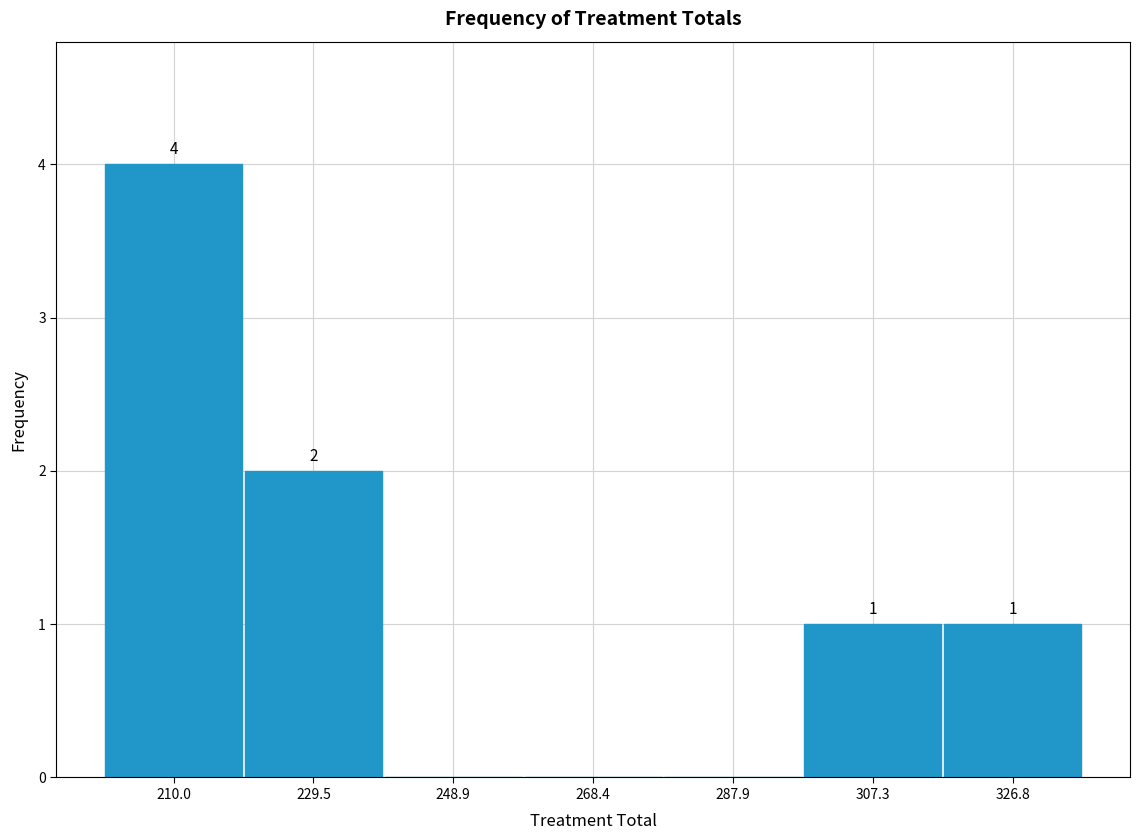

Over which range of the x-axis is the bar tallest?

200 to 220